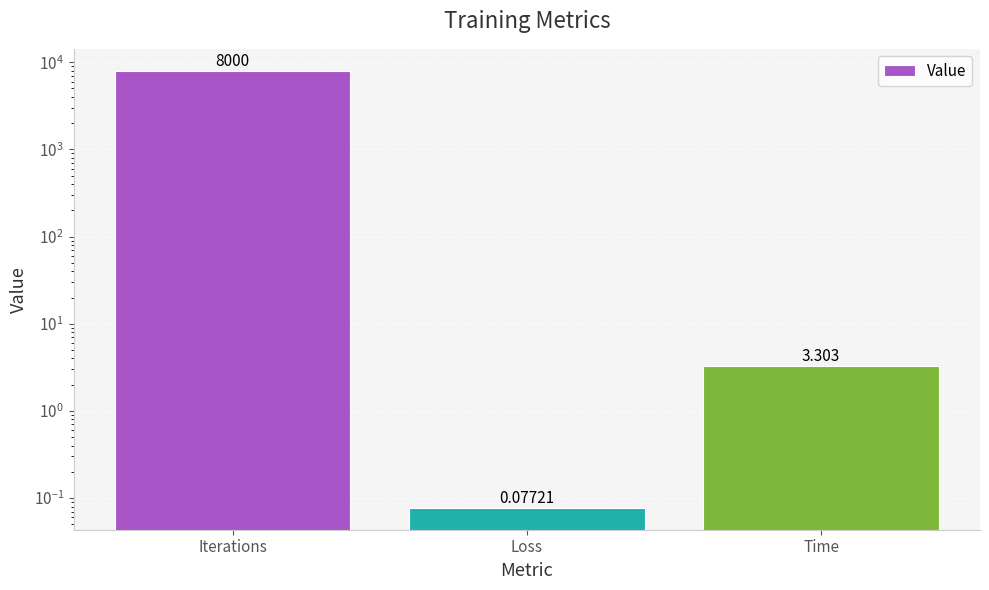

List the labels in order of value, smallest first.

Loss, Time, Iterations